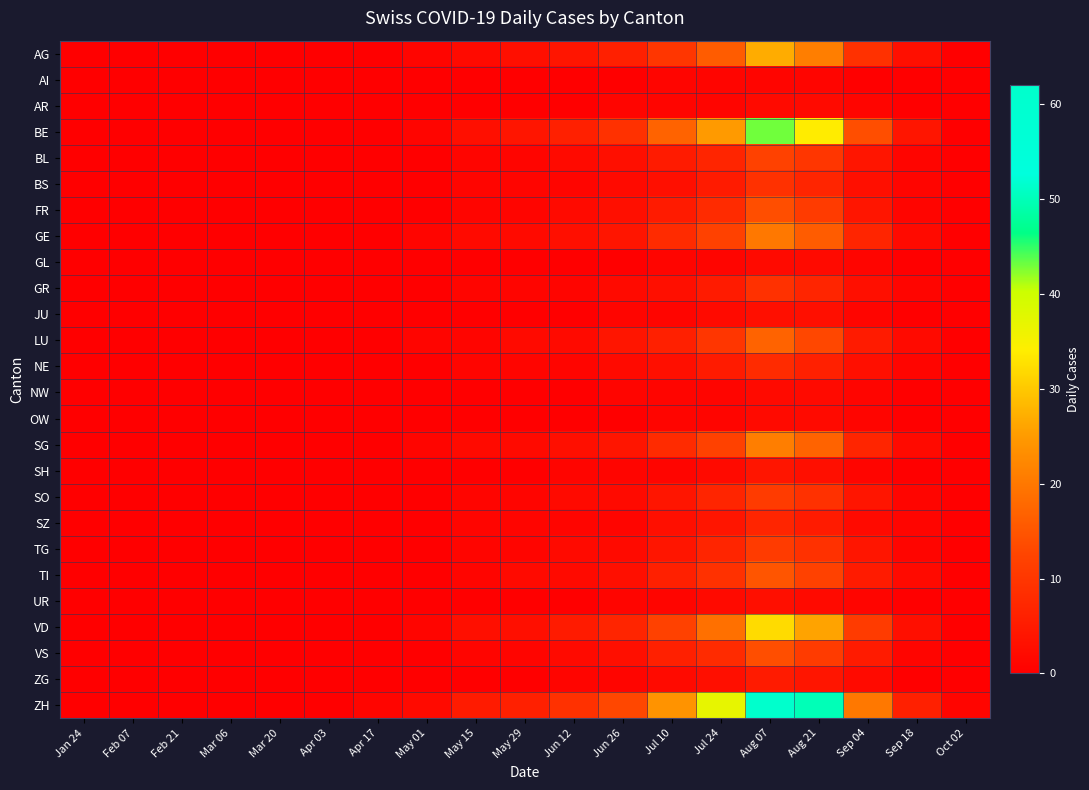

Reading left to right, list all the values displayed in this chart.

AG: Jan 24=0	Feb 07=0	Feb 21=0	Mar 06=0	Mar 20=0	Apr 03=0	Apr 17=0	May 01=1	May 15=2	May 29=3	Jun 12=4	Jun 26=6	Jul 10=10	Jul 24=16	Aug 07=27	Aug 21=21	Sep 04=9	Sep 18=3	Oct 02=0
AI: Jan 24=0	Feb 07=0	Feb 21=0	Mar 06=0	Mar 20=0	Apr 03=0	Apr 17=0	May 01=0	May 15=0	May 29=0	Jun 12=0	Jun 26=0	Jul 10=1	Jul 24=1	Aug 07=1	Aug 21=1	Sep 04=0	Sep 18=0	Oct 02=0
AR: Jan 24=0	Feb 07=0	Feb 21=0	Mar 06=0	Mar 20=0	Apr 03=0	Apr 17=0	May 01=0	May 15=0	May 29=0	Jun 12=0	Jun 26=1	Jul 10=1	Jul 24=1	Aug 07=2	Aug 21=2	Sep 04=1	Sep 18=0	Oct 02=0
BE: Jan 24=0	Feb 07=0	Feb 21=0	Mar 06=0	Mar 20=0	Apr 03=0	Apr 17=0	May 01=1	May 15=3	May 29=4	Jun 12=6	Jun 26=9	Jul 10=17	Jul 24=25	Aug 07=43	Aug 21=34	Sep 04=14	Sep 18=4	Oct 02=0
BL: Jan 24=0	Feb 07=0	Feb 21=0	Mar 06=0	Mar 20=0	Apr 03=0	Apr 17=0	May 01=0	May 15=1	May 29=1	Jun 12=2	Jun 26=3	Jul 10=5	Jul 24=7	Aug 07=12	Aug 21=10	Sep 04=4	Sep 18=1	Oct 02=0
BS: Jan 24=0	Feb 07=0	Feb 21=0	Mar 06=0	Mar 20=0	Apr 03=0	Apr 17=0	May 01=0	May 15=1	May 29=1	Jun 12=1	Jun 26=2	Jul 10=3	Jul 24=5	Aug 07=9	Aug 21=7	Sep 04=3	Sep 18=1	Oct 02=0
FR: Jan 24=0	Feb 07=0	Feb 21=0	Mar 06=0	Mar 20=0	Apr 03=0	Apr 17=0	May 01=0	May 15=1	May 29=1	Jun 12=2	Jun 26=3	Jul 10=5	Jul 24=8	Aug 07=14	Aug 21=11	Sep 04=4	Sep 18=1	Oct 02=0
GE: Jan 24=0	Feb 07=0	Feb 21=0	Mar 06=0	Mar 20=0	Apr 03=0	Apr 17=0	May 01=1	May 15=2	May 29=2	Jun 12=3	Jun 26=4	Jul 10=8	Jul 24=12	Aug 07=20	Aug 21=16	Sep 04=7	Sep 18=2	Oct 02=0
GL: Jan 24=0	Feb 07=0	Feb 21=0	Mar 06=0	Mar 20=0	Apr 03=0	Apr 17=0	May 01=0	May 15=0	May 29=0	Jun 12=0	Jun 26=0	Jul 10=1	Jul 24=1	Aug 07=2	Aug 21=2	Sep 04=1	Sep 18=0	Oct 02=0
GR: Jan 24=0	Feb 07=0	Feb 21=0	Mar 06=0	Mar 20=0	Apr 03=0	Apr 17=0	May 01=0	May 15=1	May 29=1	Jun 12=1	Jun 26=2	Jul 10=3	Jul 24=5	Aug 07=9	Aug 21=7	Sep 04=3	Sep 18=1	Oct 02=0
JU: Jan 24=0	Feb 07=0	Feb 21=0	Mar 06=0	Mar 20=0	Apr 03=0	Apr 17=0	May 01=0	May 15=0	May 29=0	Jun 12=0	Jun 26=1	Jul 10=1	Jul 24=2	Aug 07=3	Aug 21=3	Sep 04=1	Sep 18=0	Oct 02=0
LU: Jan 24=0	Feb 07=0	Feb 21=0	Mar 06=0	Mar 20=0	Apr 03=0	Apr 17=0	May 01=1	May 15=1	May 29=2	Jun 12=2	Jun 26=4	Jul 10=6	Jul 24=10	Aug 07=17	Aug 21=13	Sep 04=5	Sep 18=2	Oct 02=0
NE: Jan 24=0	Feb 07=0	Feb 21=0	Mar 06=0	Mar 20=0	Apr 03=0	Apr 17=0	May 01=0	May 15=1	May 29=1	Jun 12=1	Jun 26=2	Jul 10=3	Jul 24=5	Aug 07=8	Aug 21=6	Sep 04=3	Sep 18=1	Oct 02=0
NW: Jan 24=0	Feb 07=0	Feb 21=0	Mar 06=0	Mar 20=0	Apr 03=0	Apr 17=0	May 01=0	May 15=0	May 29=0	Jun 12=0	Jun 26=1	Jul 10=1	Jul 24=1	Aug 07=2	Aug 21=2	Sep 04=1	Sep 18=0	Oct 02=0
OW: Jan 24=0	Feb 07=0	Feb 21=0	Mar 06=0	Mar 20=0	Apr 03=0	Apr 17=0	May 01=0	May 15=0	May 29=0	Jun 12=0	Jun 26=0	Jul 10=1	Jul 24=1	Aug 07=2	Aug 21=2	Sep 04=1	Sep 18=0	Oct 02=0
SG: Jan 24=0	Feb 07=0	Feb 21=0	Mar 06=0	Mar 20=0	Apr 03=0	Apr 17=0	May 01=1	May 15=2	May 29=2	Jun 12=3	Jun 26=4	Jul 10=8	Jul 24=12	Aug 07=21	Aug 21=17	Sep 04=7	Sep 18=2	Oct 02=0
SH: Jan 24=0	Feb 07=0	Feb 21=0	Mar 06=0	Mar 20=0	Apr 03=0	Apr 17=0	May 01=0	May 15=0	May 29=0	Jun 12=1	Jun 26=1	Jul 10=1	Jul 24=2	Aug 07=4	Aug 21=3	Sep 04=1	Sep 18=0	Oct 02=0
SO: Jan 24=0	Feb 07=0	Feb 21=0	Mar 06=0	Mar 20=0	Apr 03=0	Apr 17=0	May 01=0	May 15=1	May 29=1	Jun 12=2	Jun 26=2	Jul 10=4	Jul 24=7	Aug 07=11	Aug 21=9	Sep 04=4	Sep 18=1	Oct 02=0
SZ: Jan 24=0	Feb 07=0	Feb 21=0	Mar 06=0	Mar 20=0	Apr 03=0	Apr 17=0	May 01=0	May 15=1	May 29=1	Jun 12=1	Jun 26=1	Jul 10=3	Jul 24=4	Aug 07=7	Aug 21=5	Sep 04=2	Sep 18=1	Oct 02=0
TG: Jan 24=0	Feb 07=0	Feb 21=0	Mar 06=0	Mar 20=0	Apr 03=0	Apr 17=0	May 01=0	May 15=1	May 29=1	Jun 12=2	Jun 26=2	Jul 10=4	Jul 24=7	Aug 07=11	Aug 21=9	Sep 04=4	Sep 18=1	Oct 02=0
TI: Jan 24=0	Feb 07=0	Feb 21=0	Mar 06=0	Mar 20=0	Apr 03=0	Apr 17=0	May 01=0	May 15=1	May 29=2	Jun 12=2	Jun 26=3	Jul 10=6	Jul 24=9	Aug 07=15	Aug 21=12	Sep 04=5	Sep 18=2	Oct 02=0
UR: Jan 24=0	Feb 07=0	Feb 21=0	Mar 06=0	Mar 20=0	Apr 03=0	Apr 17=0	May 01=0	May 15=0	May 29=0	Jun 12=0	Jun 26=1	Jul 10=1	Jul 24=2	Aug 07=3	Aug 21=2	Sep 04=1	Sep 18=0	Oct 02=0
VD: Jan 24=0	Feb 07=0	Feb 21=0	Mar 06=0	Mar 20=0	Apr 03=0	Apr 17=0	May 01=1	May 15=3	May 29=3	Jun 12=5	Jun 26=7	Jul 10=12	Jul 24=19	Aug 07=32	Aug 21=26	Sep 04=11	Sep 18=3	Oct 02=0
VS: Jan 24=0	Feb 07=0	Feb 21=0	Mar 06=0	Mar 20=0	Apr 03=0	Apr 17=0	May 01=0	May 15=1	May 29=1	Jun 12=2	Jun 26=3	Jul 10=6	Jul 24=8	Aug 07=14	Aug 21=11	Sep 04=5	Sep 18=1	Oct 02=0
ZG: Jan 24=0	Feb 07=0	Feb 21=0	Mar 06=0	Mar 20=0	Apr 03=0	Apr 17=0	May 01=0	May 15=0	May 29=0	Jun 12=1	Jun 26=1	Jul 10=2	Jul 24=3	Aug 07=5	Aug 21=4	Sep 04=2	Sep 18=0	Oct 02=0
ZH: Jan 24=0	Feb 07=0	Feb 21=0	Mar 06=0	Mar 20=0	Apr 03=0	Apr 17=1	May 01=2	May 15=5	May 29=6	Jun 12=9	Jun 26=13	Jul 10=24	Jul 24=37	Aug 07=62	Aug 21=50	Sep 04=20	Sep 18=6	Oct 02=1